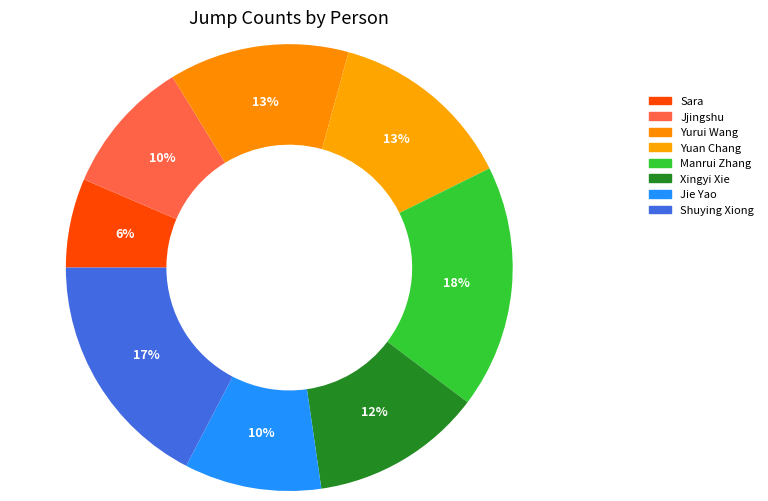

How many segments does this pie chart have?

8